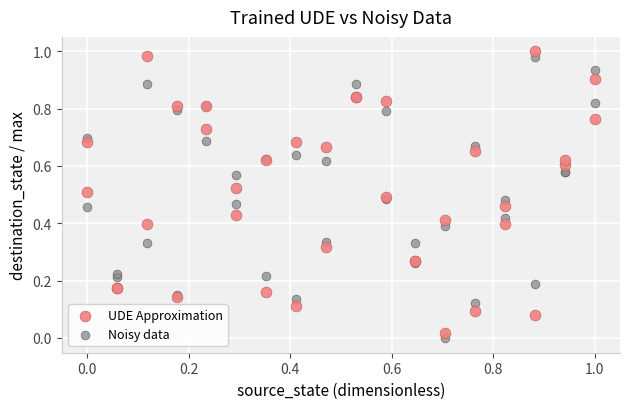

Which series reaches the minimum Y coordinate?

Noisy data